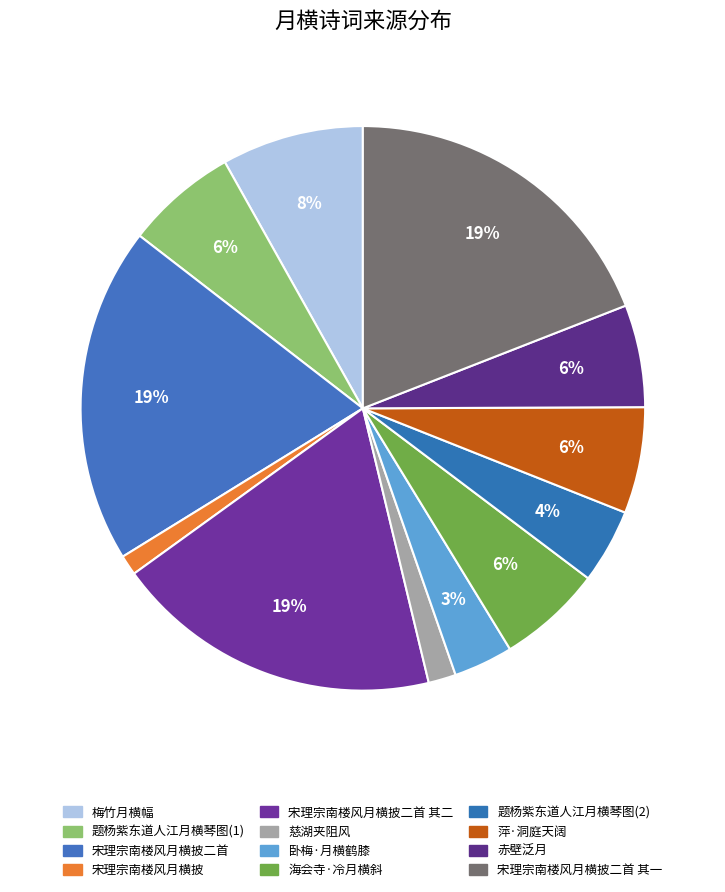

To the nearest percent, what is the difference between the largest and smallest slice percentages?

18%